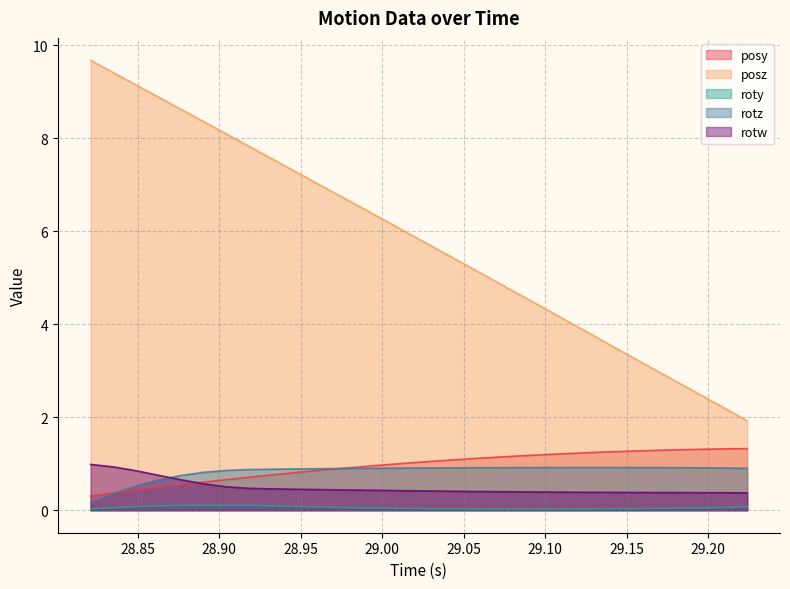

Which series has the largest range (max minus min)?

posz